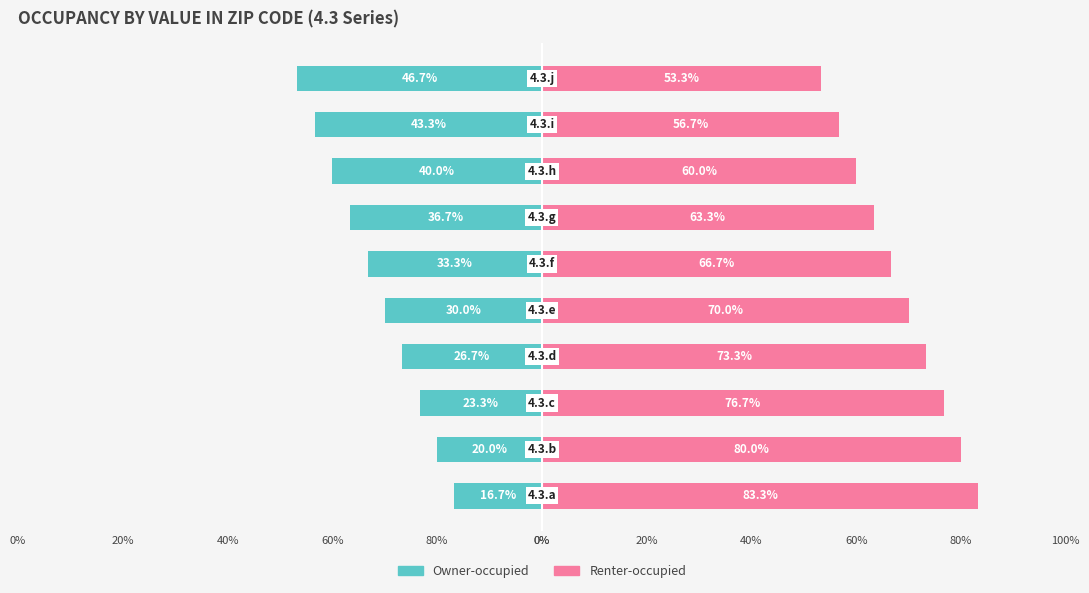

What is the average value of the Renter-occupied series?

68.3